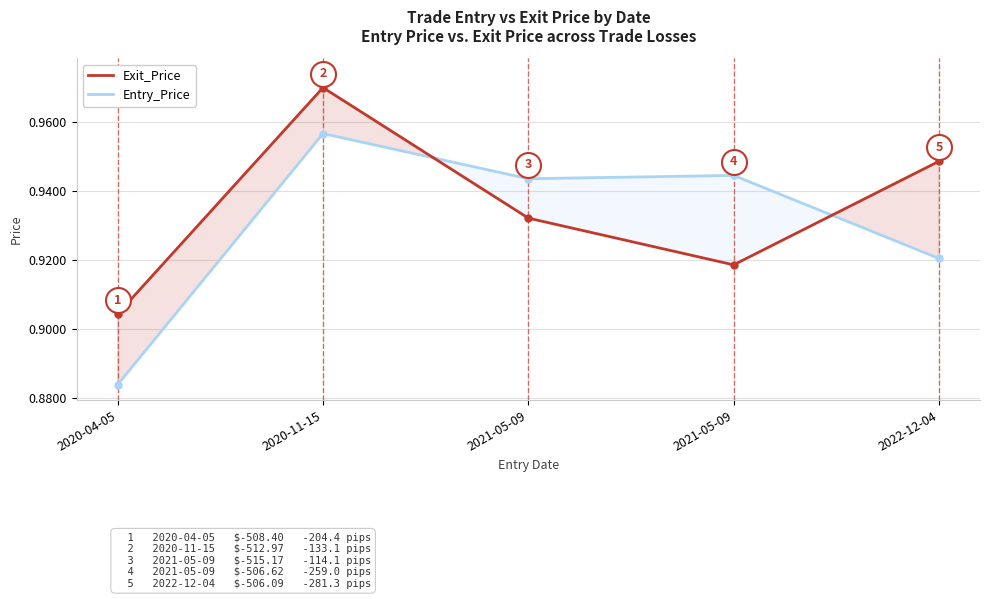

How many times do Entry_Price and Exit_Price cross each other?

2